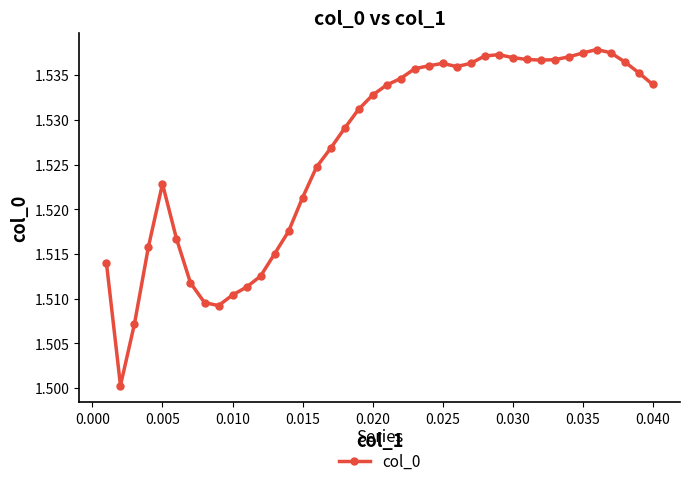

What is the sum of all values?

61.1